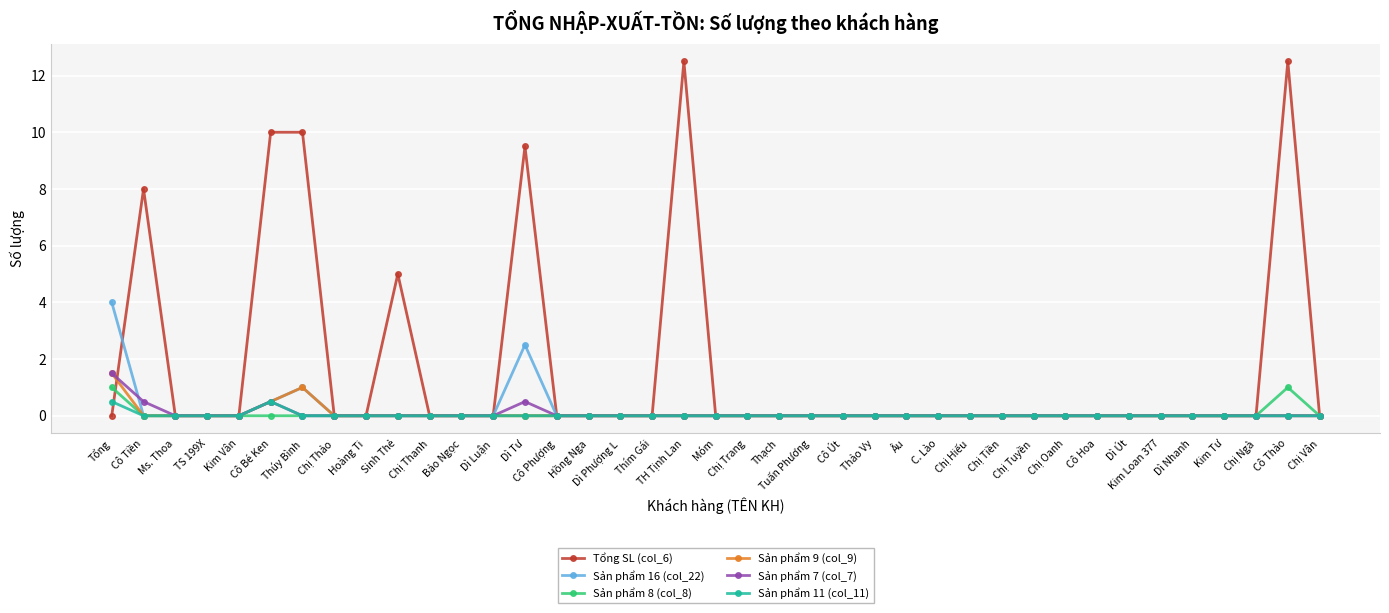

How many categories are shown in the chart?

39